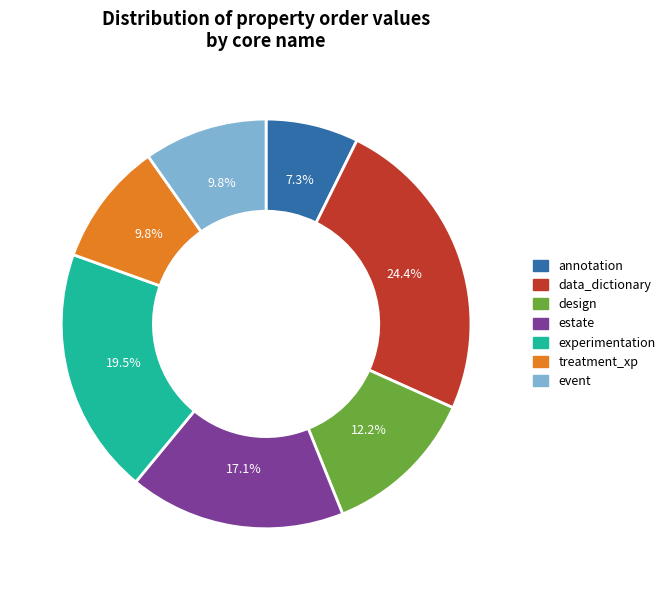

To the nearest percent, what percentage of the pie is event?

10%